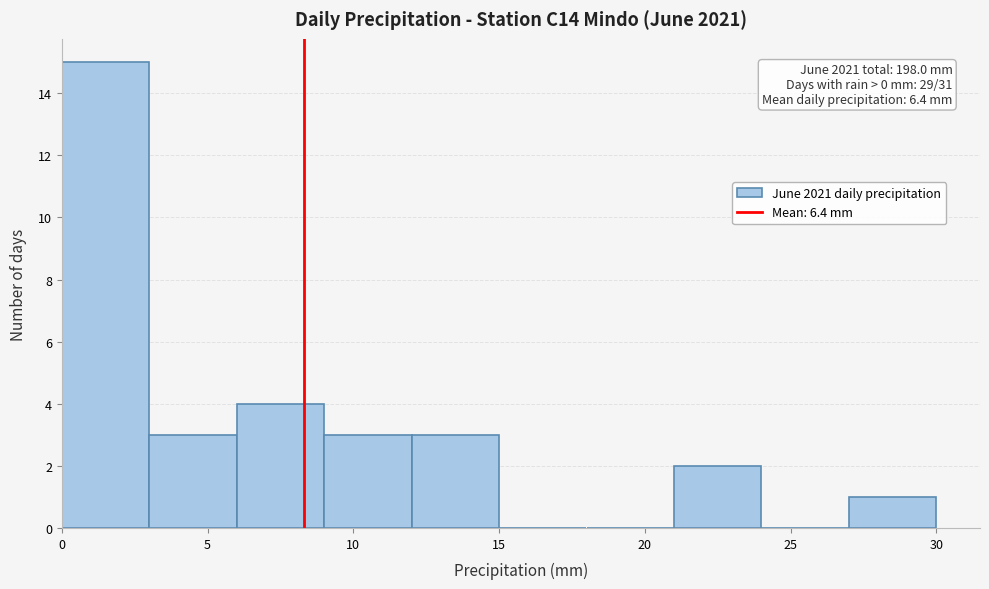

Which range on the x-axis has the tallest bar?

0 to 3